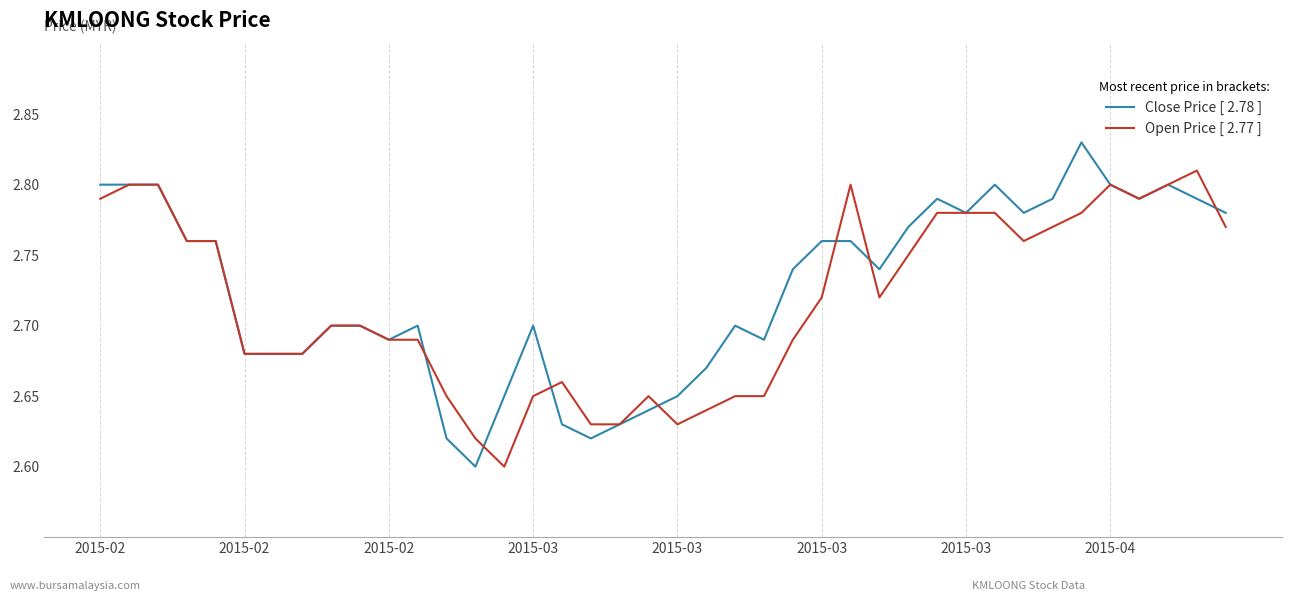

Which series has the largest range (max minus min)?

Close Price [ 2.78 ]